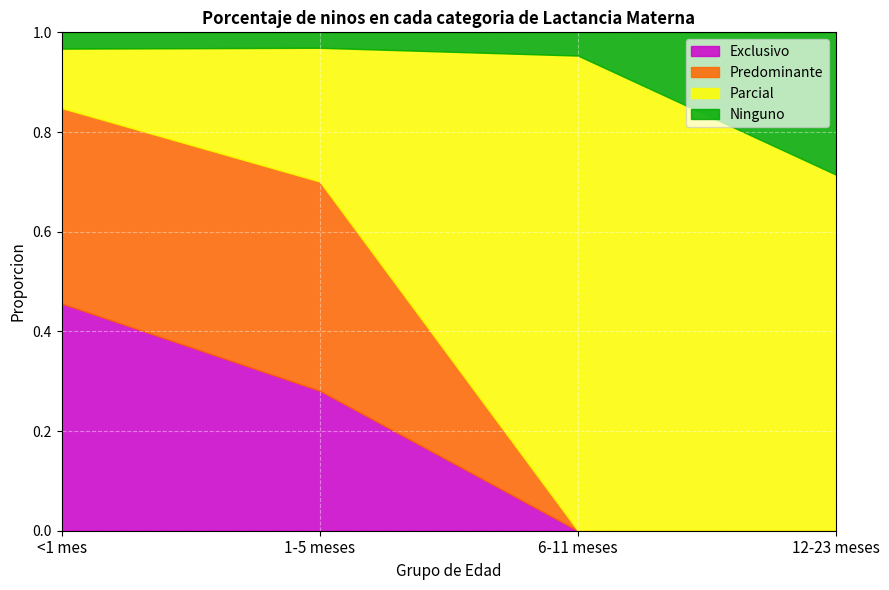

Does the chart display data point markers on the line(s)?

No